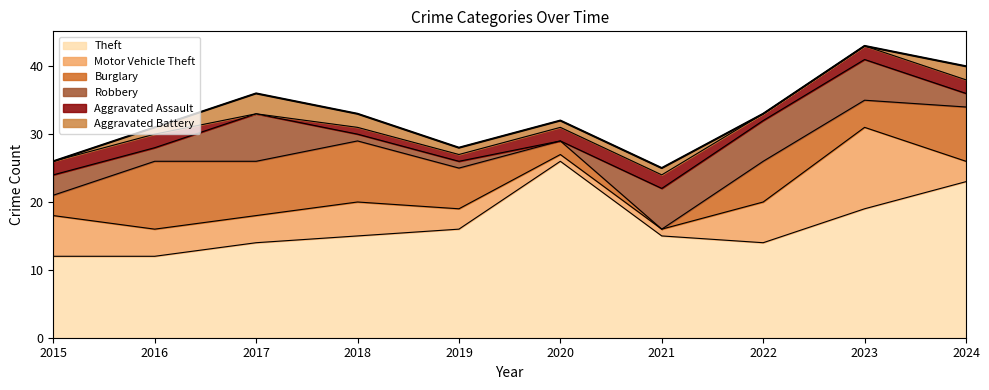

Where do Burglary and Motor Vehicle Theft first cross each other?

2015 and 2016